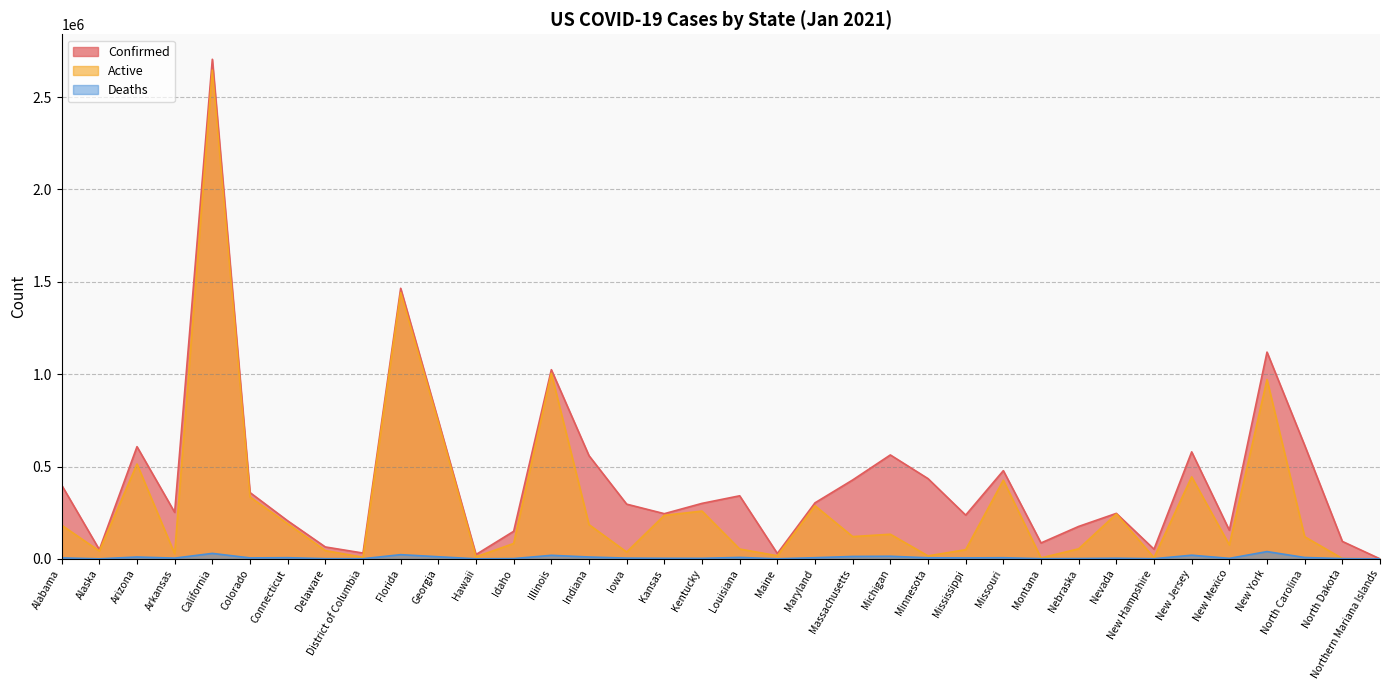

Where is the first local maximum for Active?

Arizona